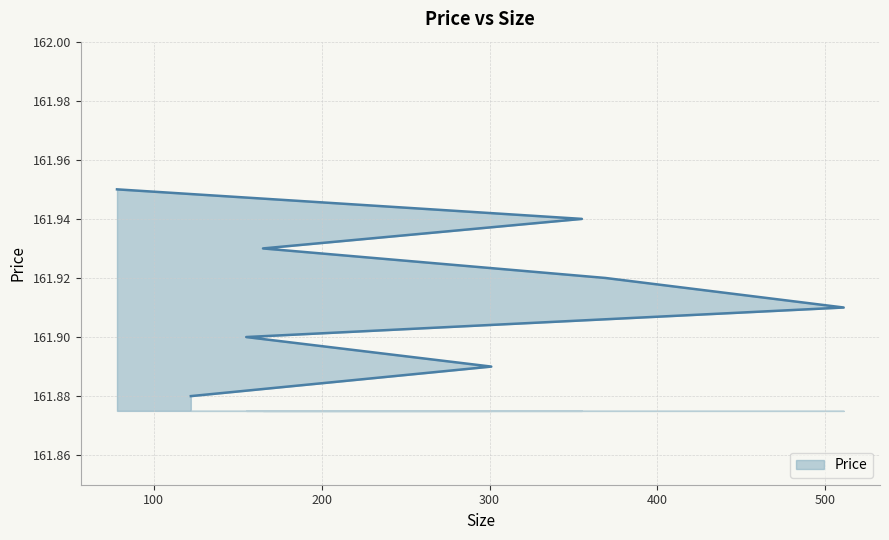

Which label corresponds to the smallest value in the chart?

122